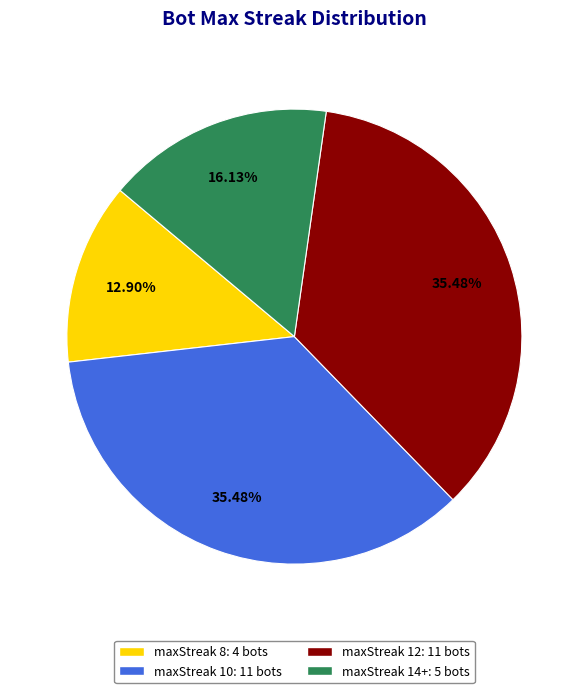

Is there any slice that represents more than half of the pie?

No